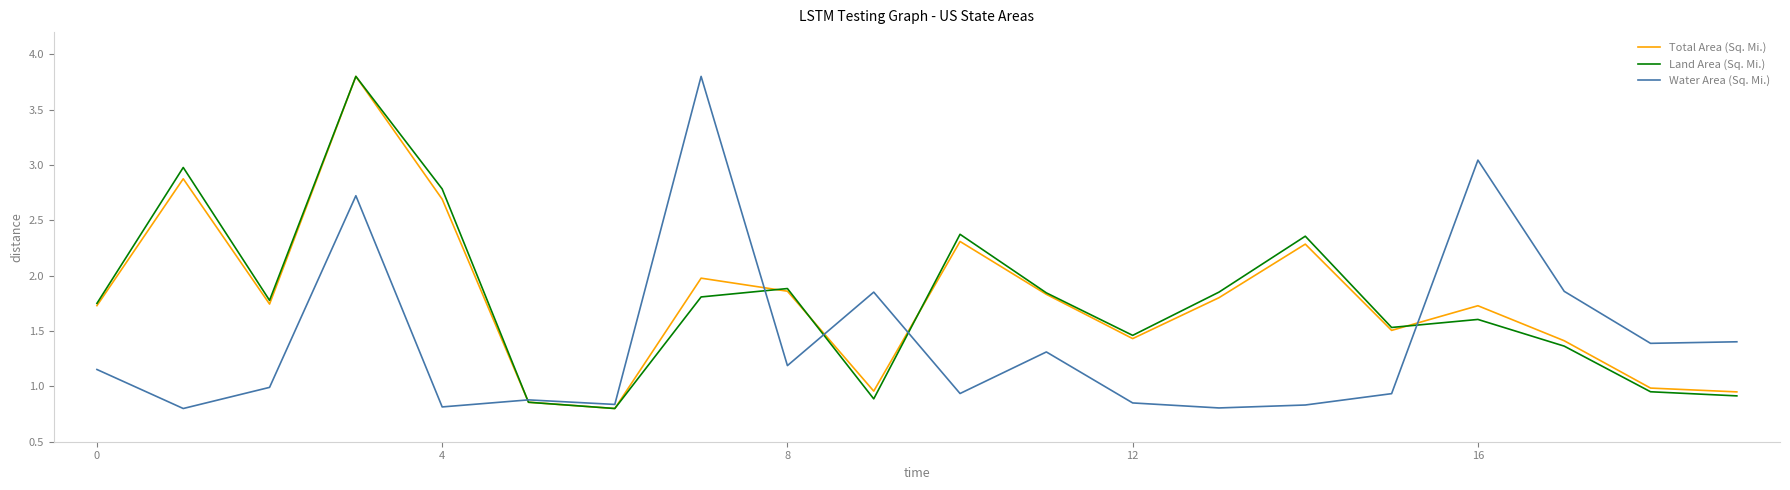

What is the maximum value for Land Area (Sq. Mi.)?

3.8